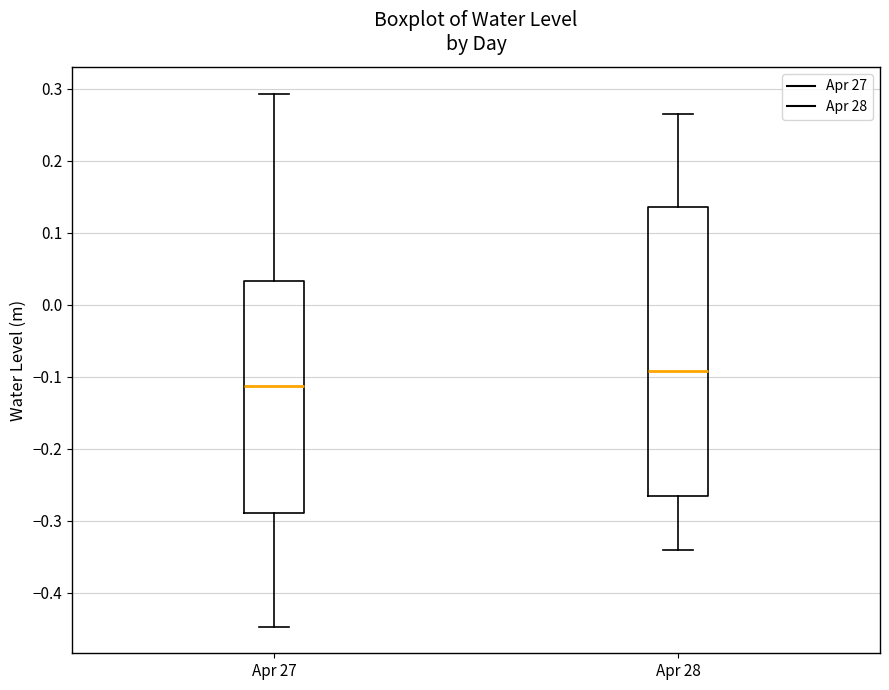

Which box's median line is the highest?

Apr 28